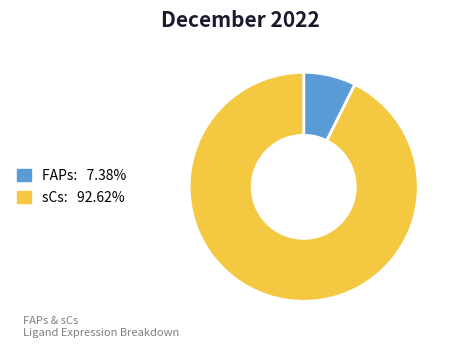

Approximately how many times larger is the value at sCs: 92.62% compared to FAPs: 7.38%?

12.6